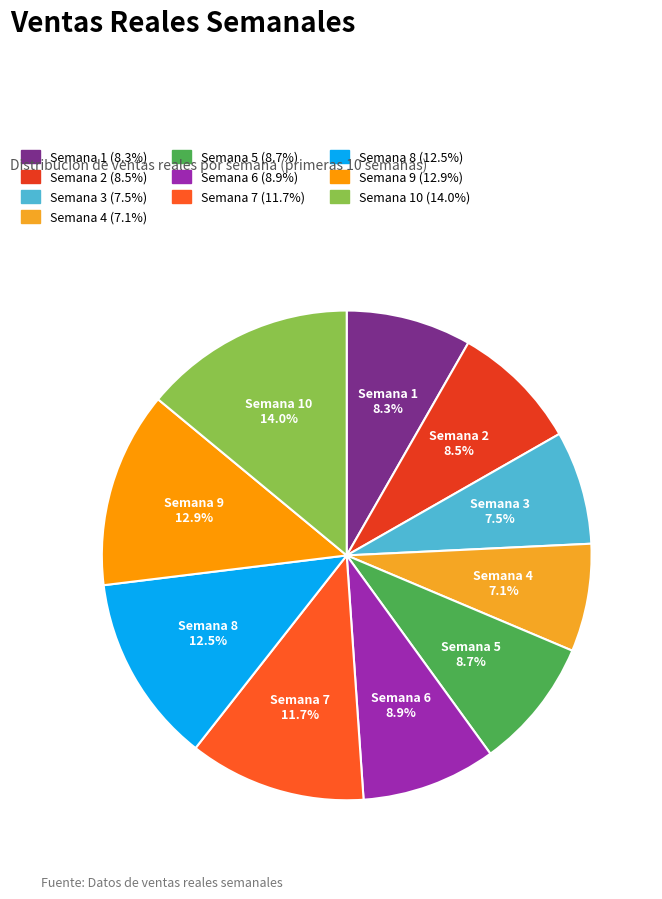

To the nearest percent, what portion does Semana 6 represent?

9%